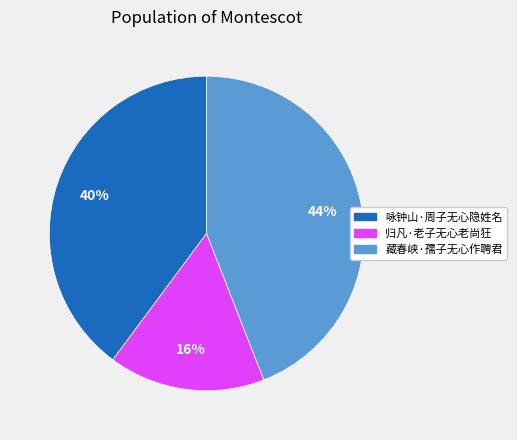

What percentage is the 咏钟山·周子无心隐姓名 slice, to the nearest percent?

40%